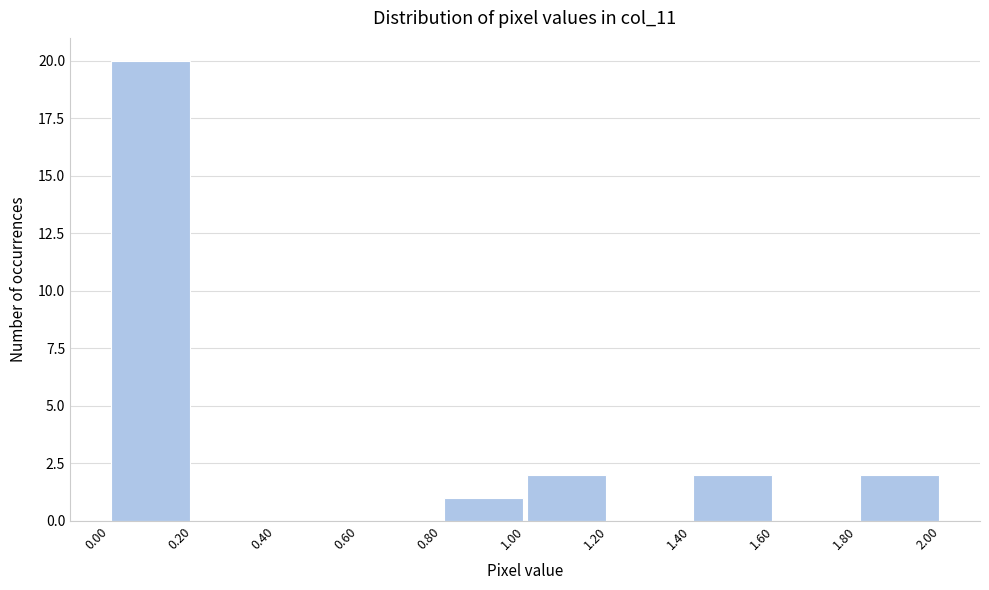

How tall is the bar that spans 0.00 to 0.20 on the x-axis? The values are not printed on the chart, so give them approximately, as read against the axis.

20